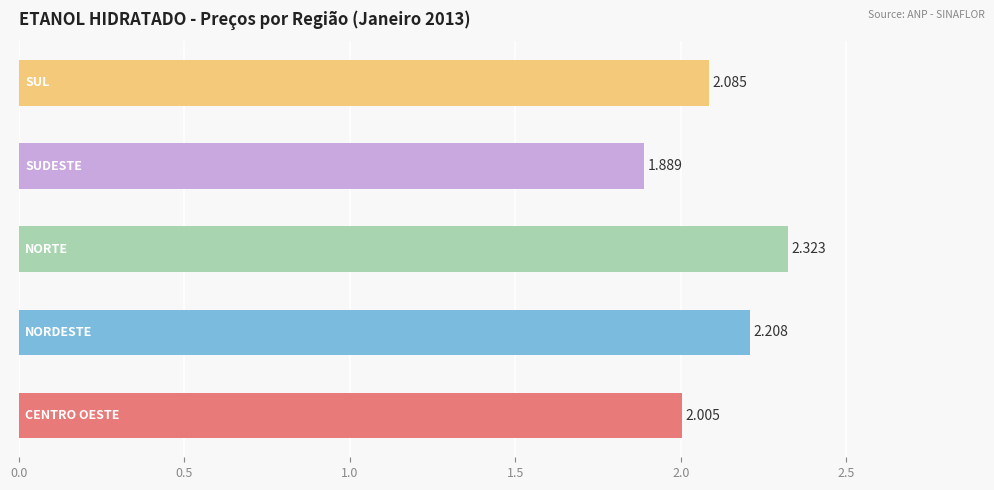

Are the bars grouped side by side (vs. stacked)?

No